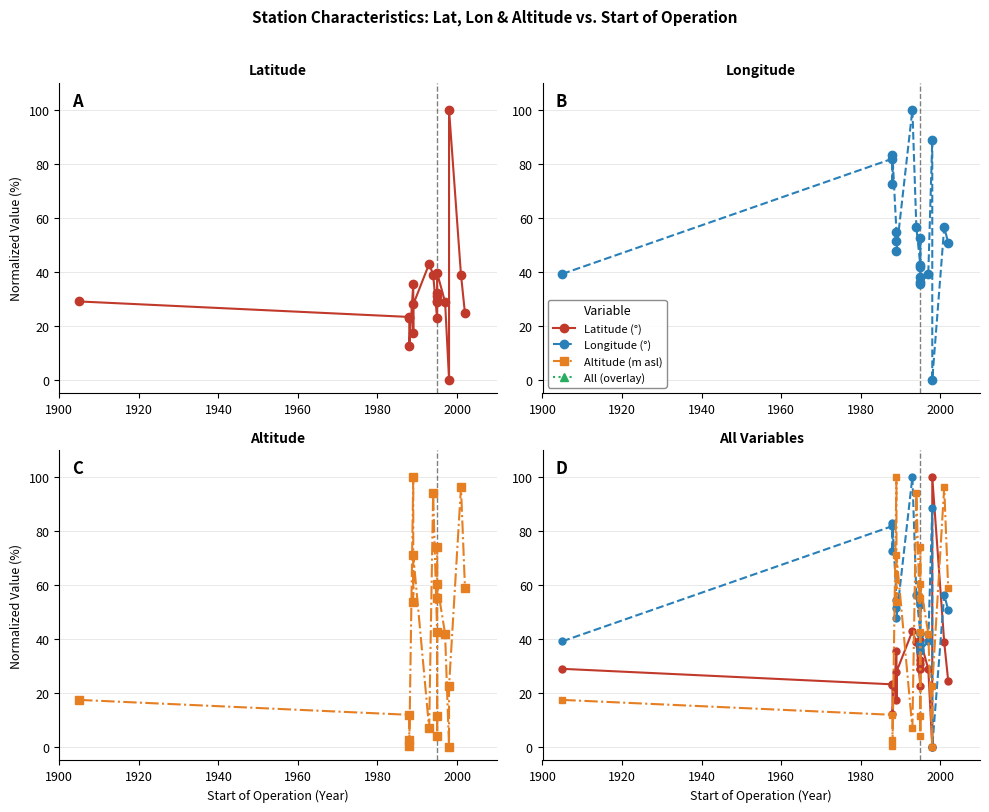

Is the value of Latitude (°) at 15 greater than the value of Longitude (°) at 1940?

No